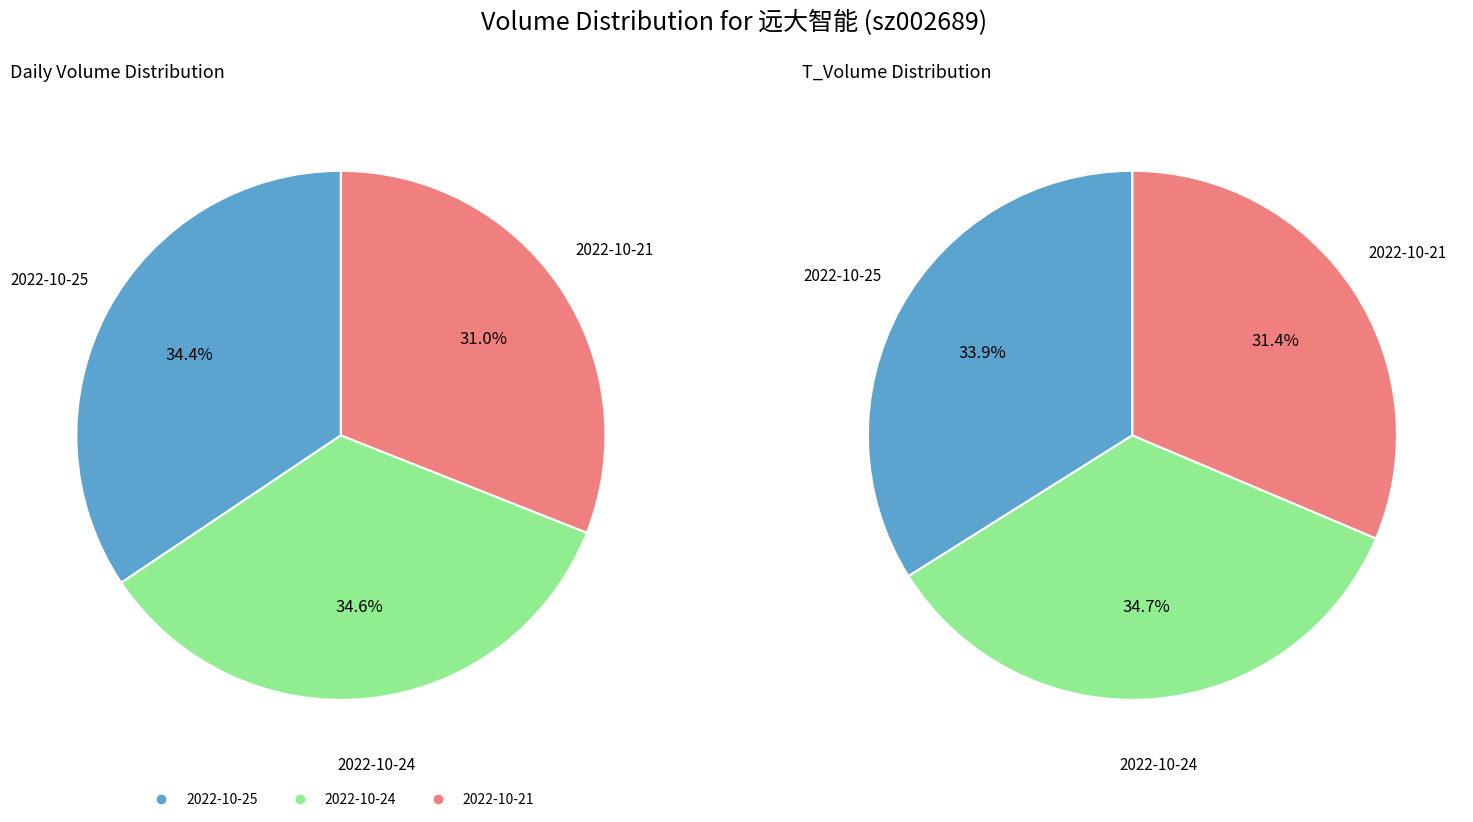

True or false: 2022-10-24 accounts for 35% of the total.

True